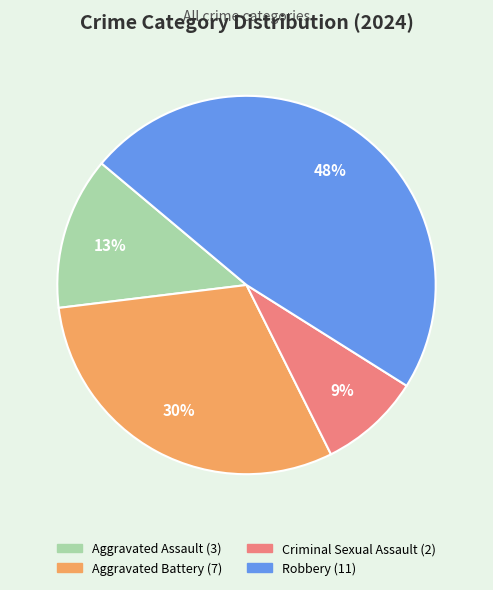

What is the largest slice in the pie chart?

Robbery